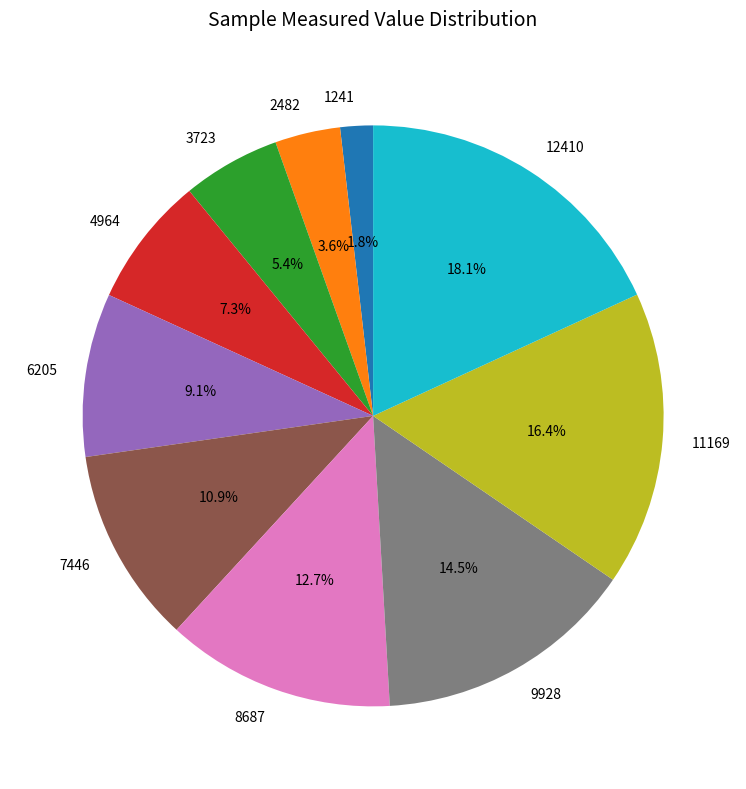

To the nearest percent, what is the average slice percentage?

10%